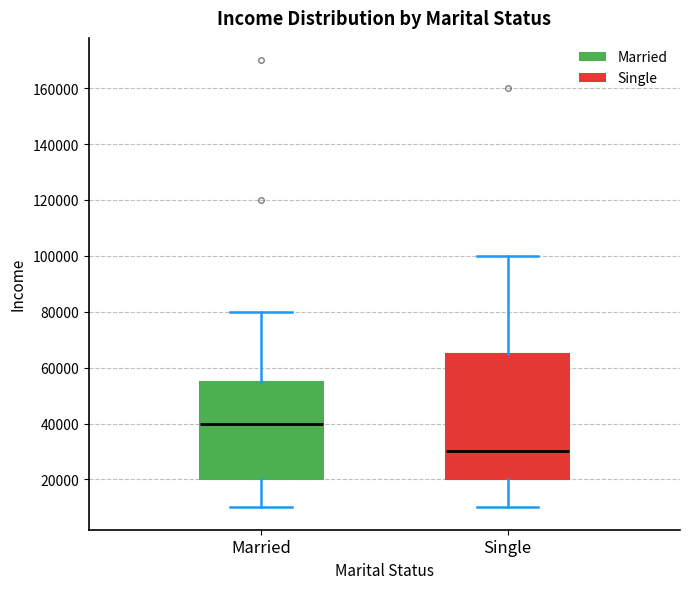

Which box has the lowest median line?

Single